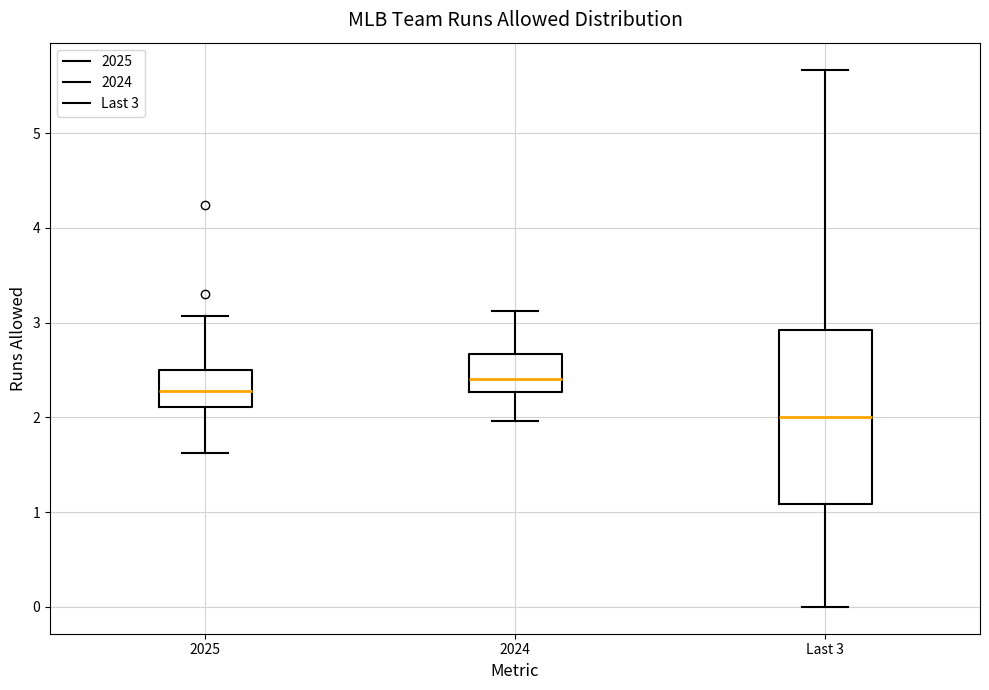

Which box is the tallest, from its lower edge to its upper edge?

Last 3